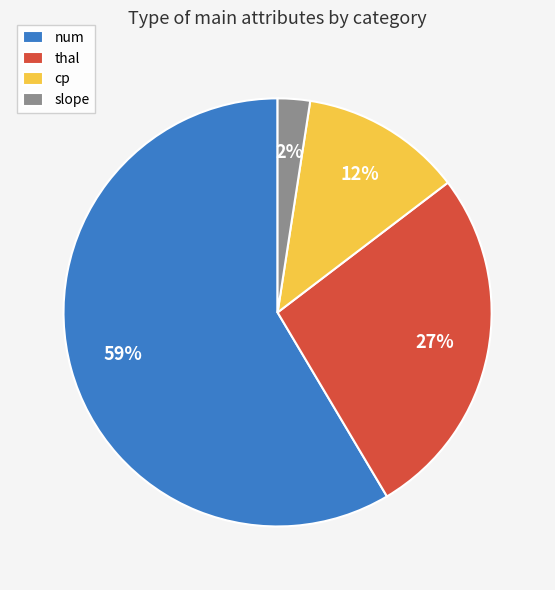

To the nearest percent, what percentage of the pie is num?

59%